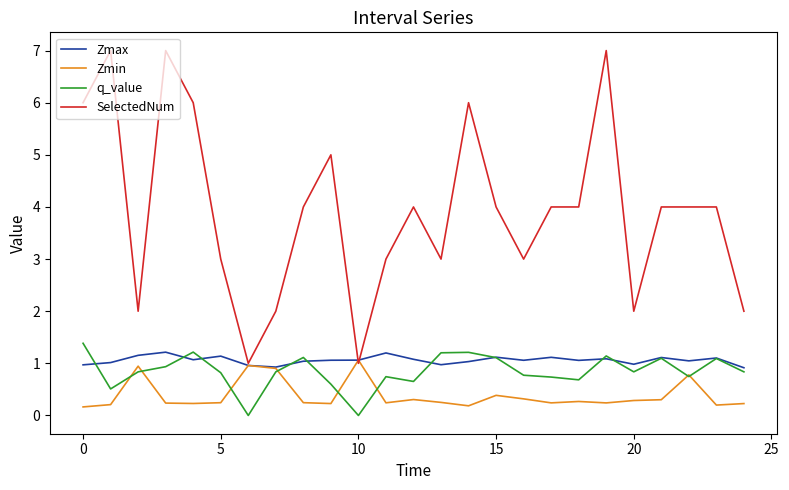

Count the number of categories in the chart.

25